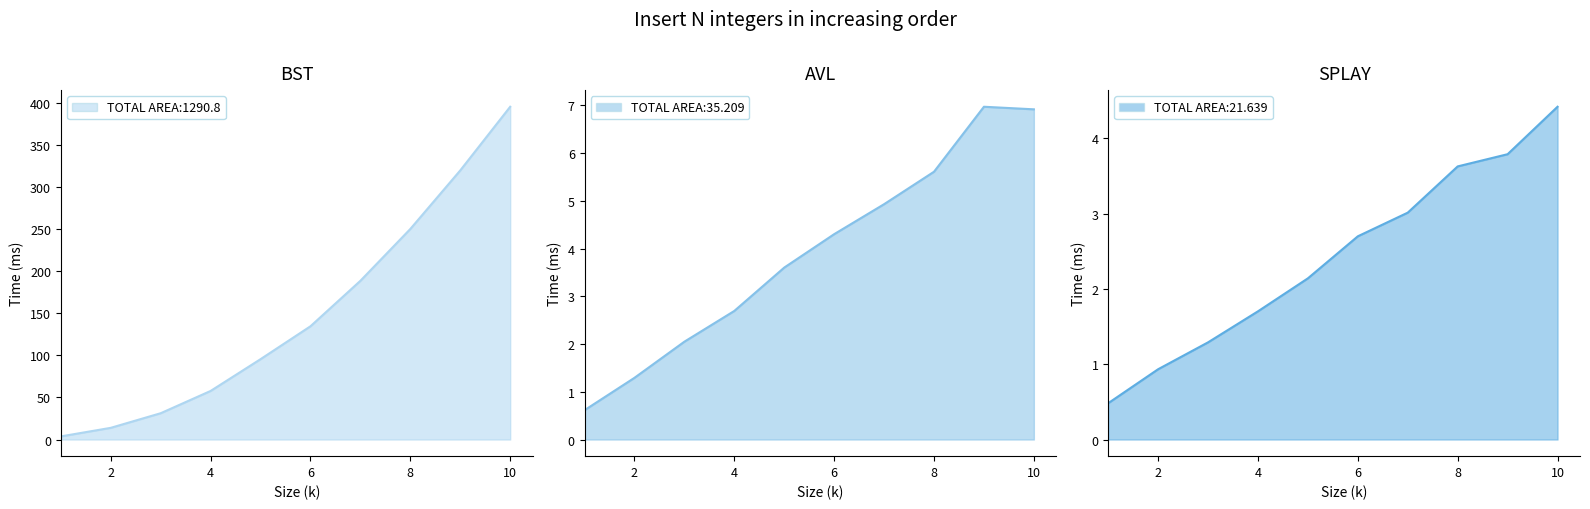

What is the minimum value for AVL?

0.6